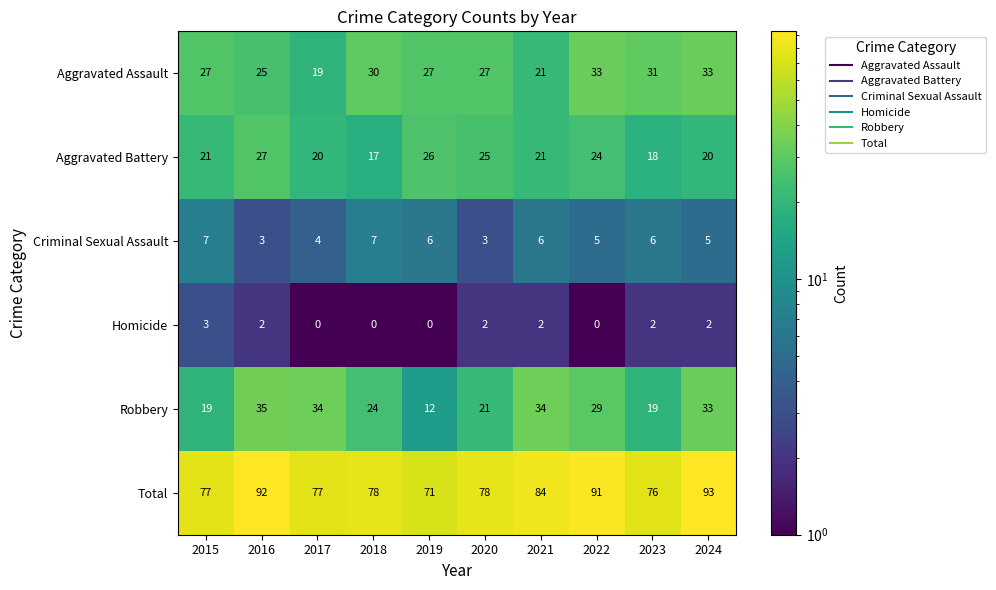

How many series are shown in this chart?

6